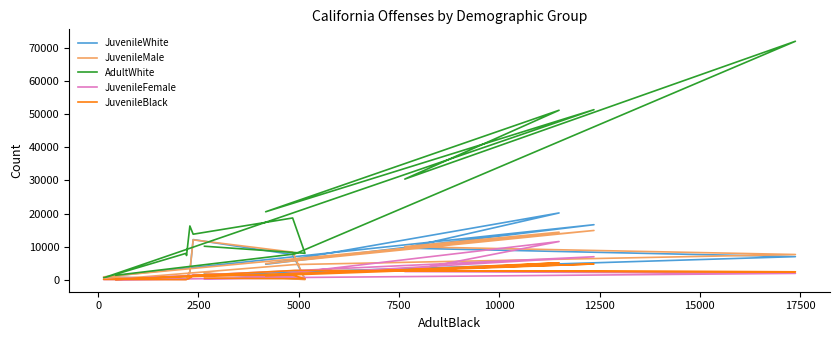

List the series in order of their peak value, highest first.

AdultWhite, JuvenileWhite, JuvenileMale, JuvenileFemale, JuvenileBlack